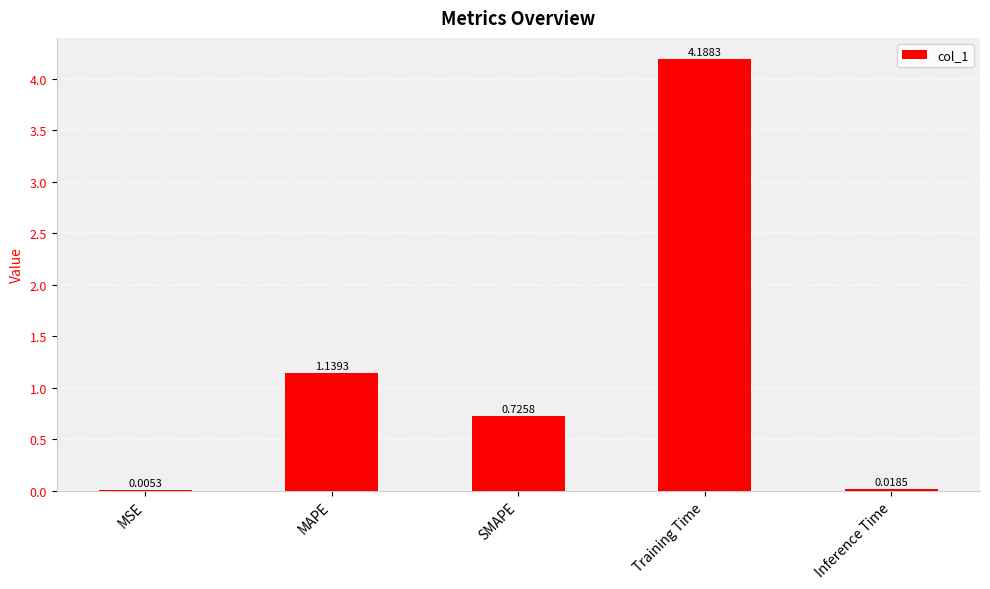

At which category does the chart reach its peak across all series?

Training Time